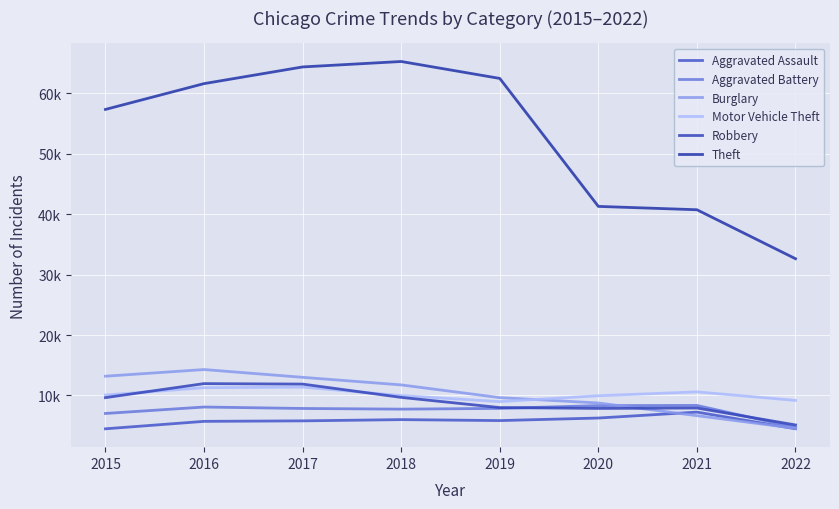

What is the spread (max minus min) of values at 2020?

35032